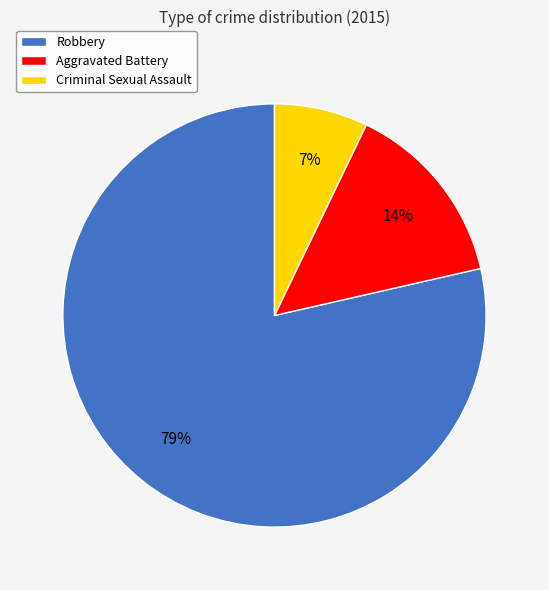

The Aggravated Battery slice represents 24% of the pie. True or false?

False